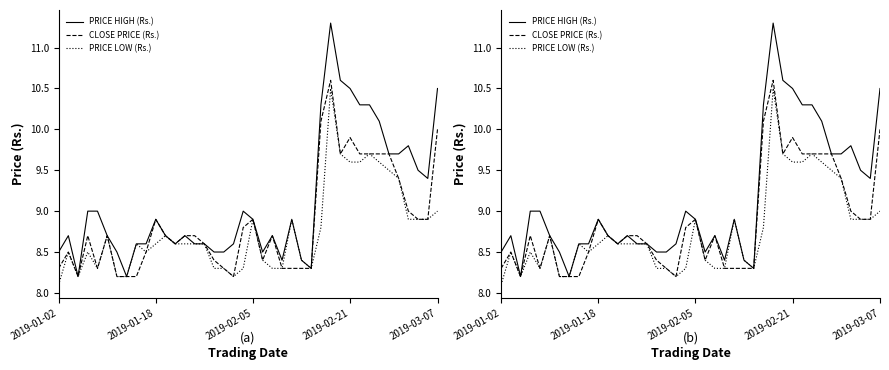

Which series changed the most between 2019-03-07 and 22?

CLOSE PRICE (Rs.)